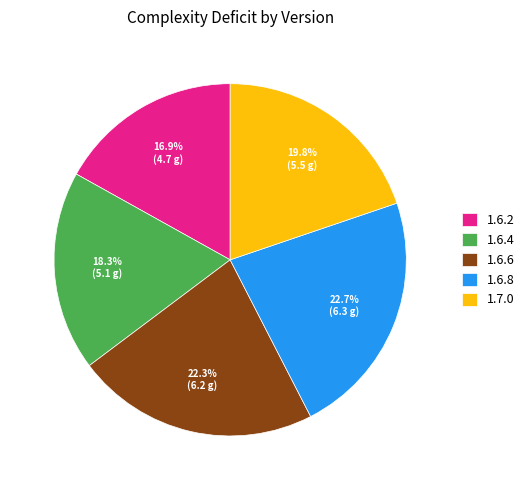

What percentage is NOT represented by 18.3% (5.1 g)?

81.7%